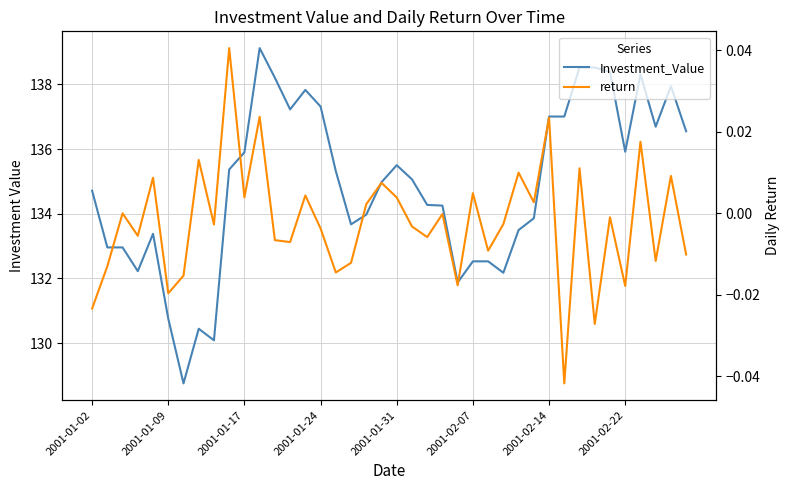

How many values in the return series are below 0?

23